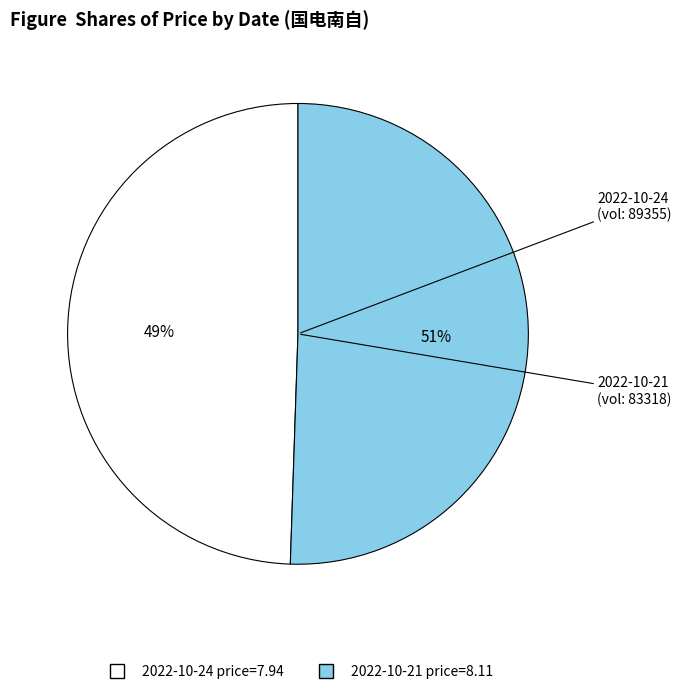

Does any single category account for the majority?

Yes